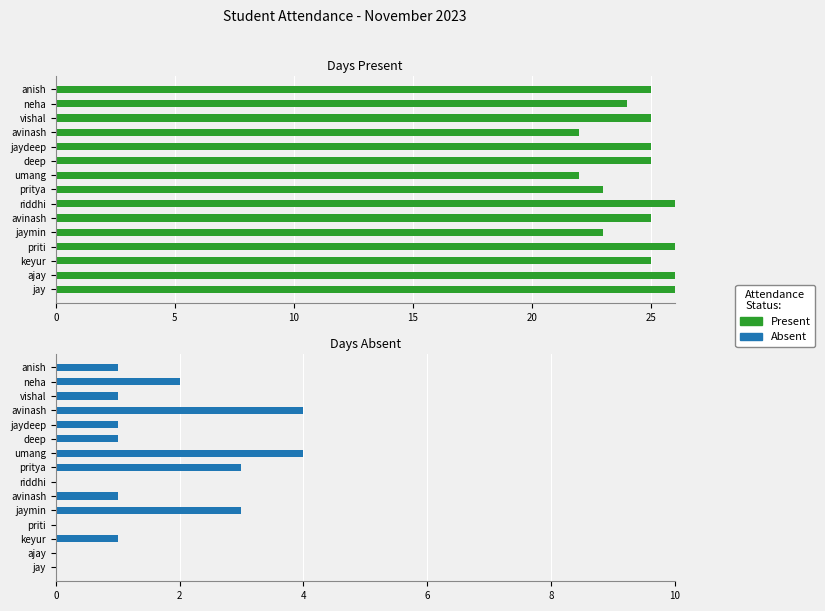

What are all the series names shown in the legend?

Present, Absent